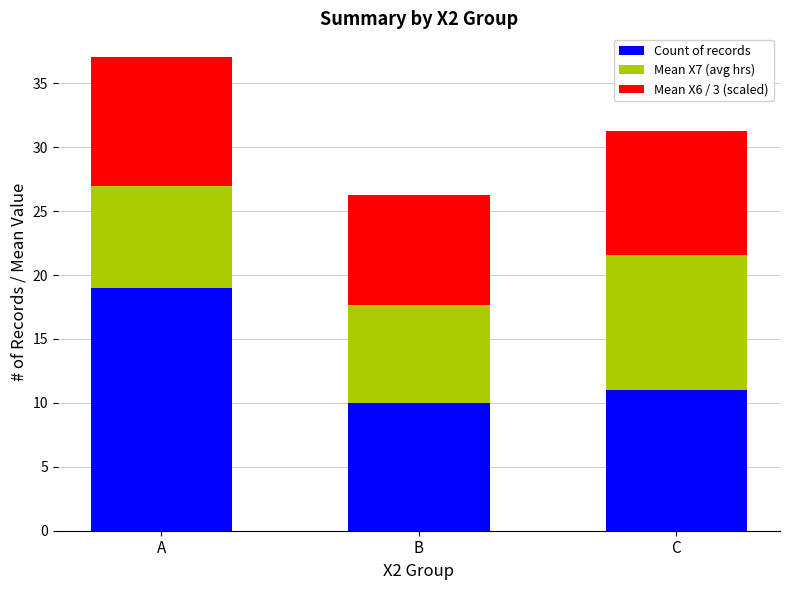

Reading left to right, what are the values for Count of records?

A=19.0	B=10.0	C=11.0